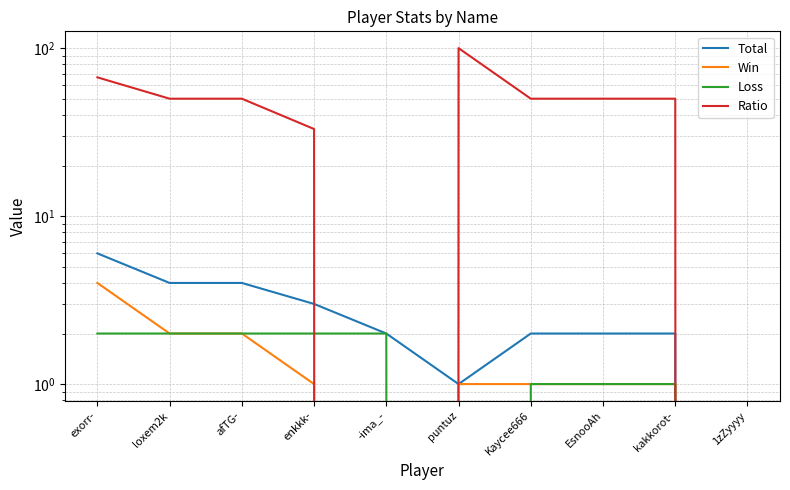

After their last crossing, which series has the higher values: Loss or Win?

Win